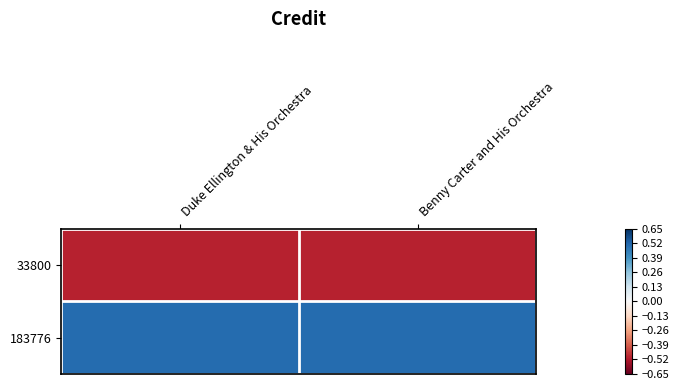

Count the number of data series in this chart.

2